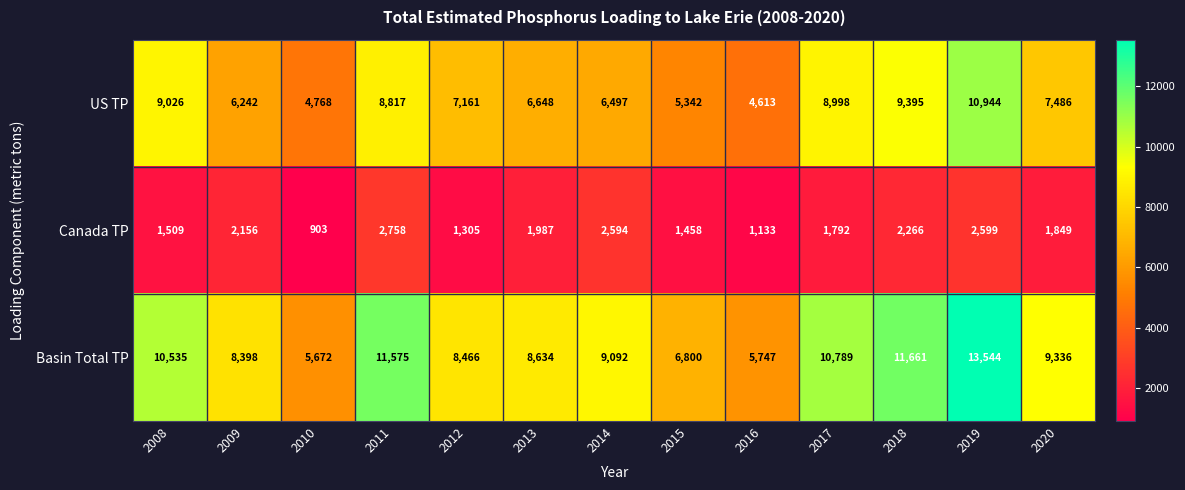

Is it true that Canada TP equals 1133 at 2016?

True